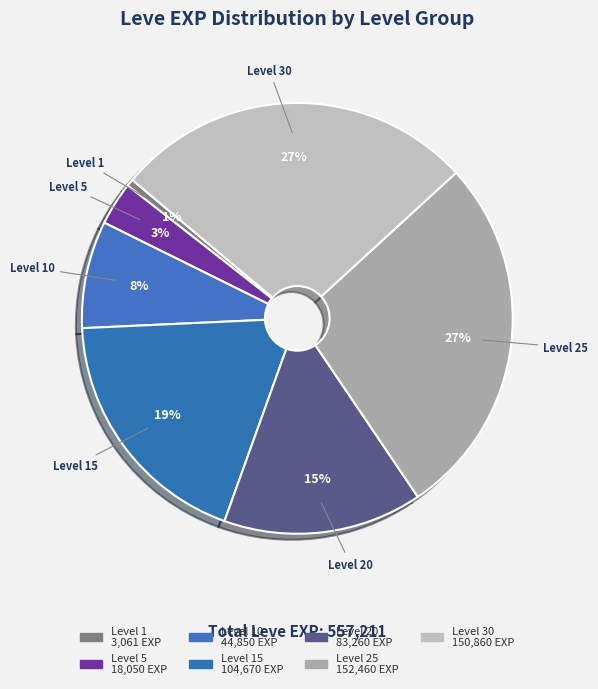

What is the smallest slice in the pie chart?

Level 1